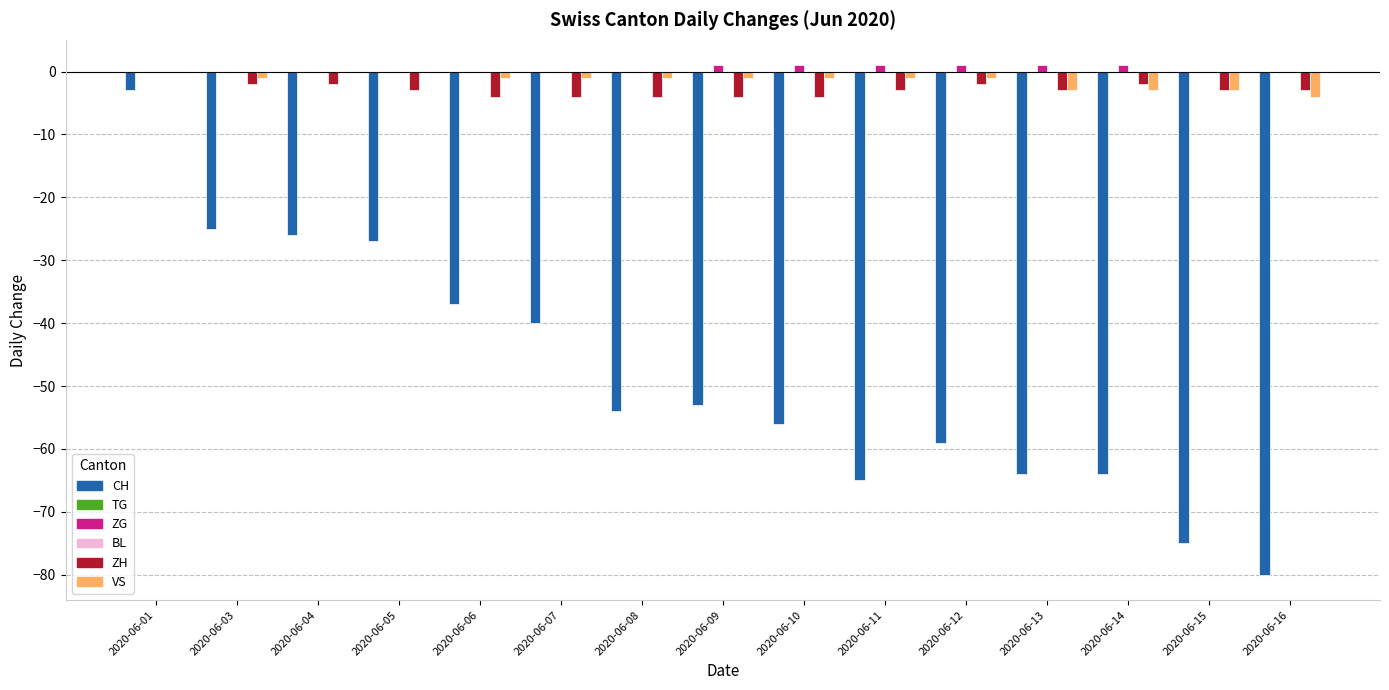

What value does the VS series have at 2020-06-13?

-3